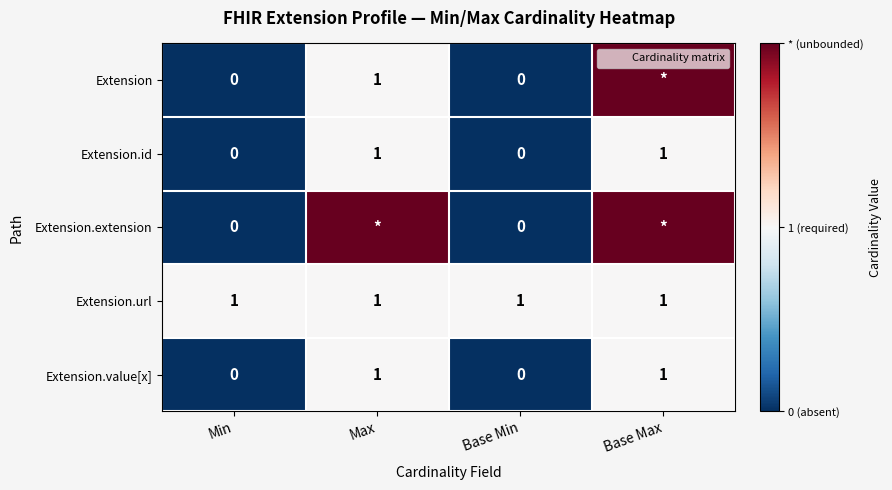

At which label does Extension reach its peak?

Base Max